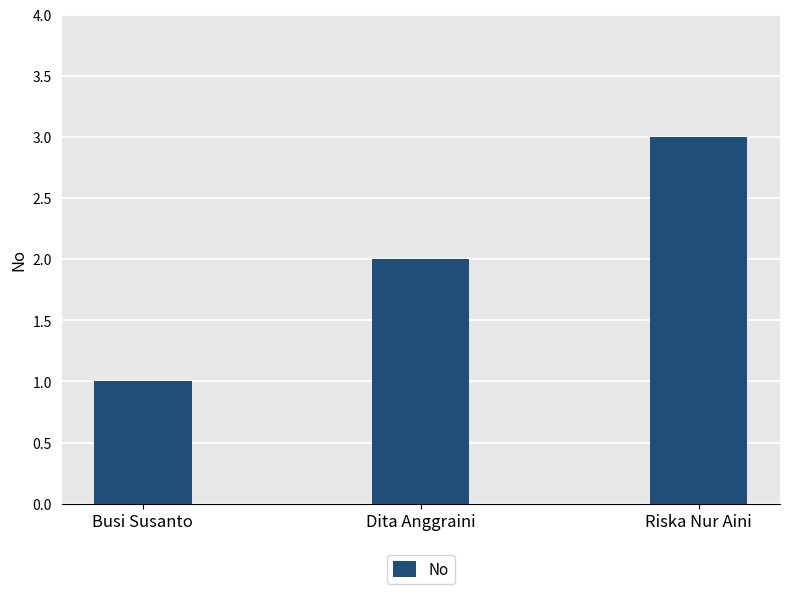

What is the approximate value at Dita Anggraini?

2